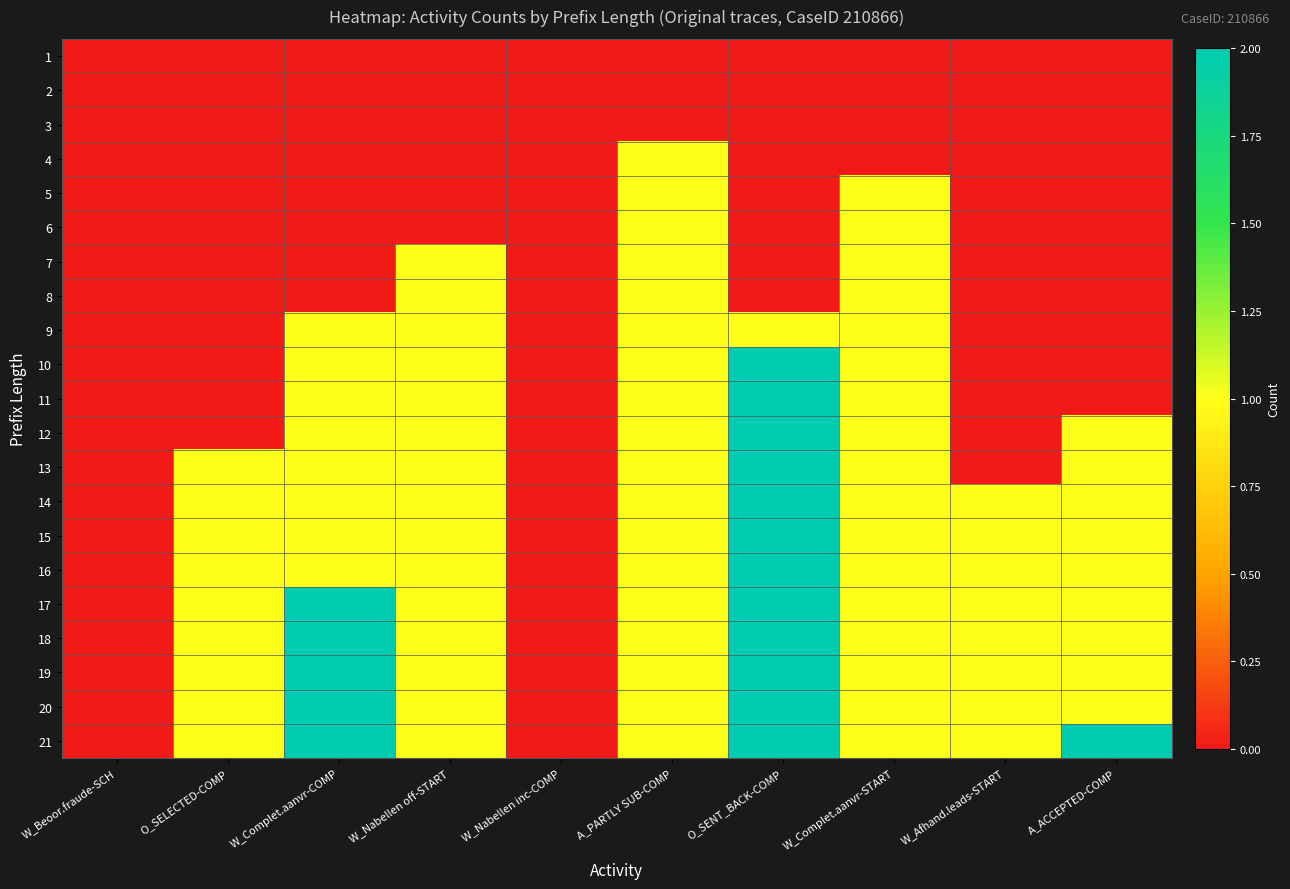

Which series changed the most between W_Complet.aanvr-COMP and O_SENT_BACK-COMP?

10